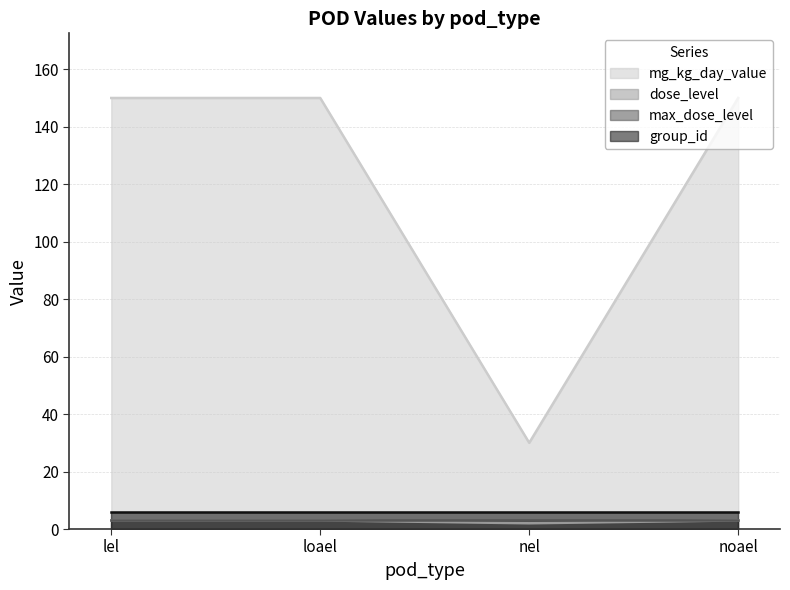

What is the difference between the highest and lowest values at noael?

147